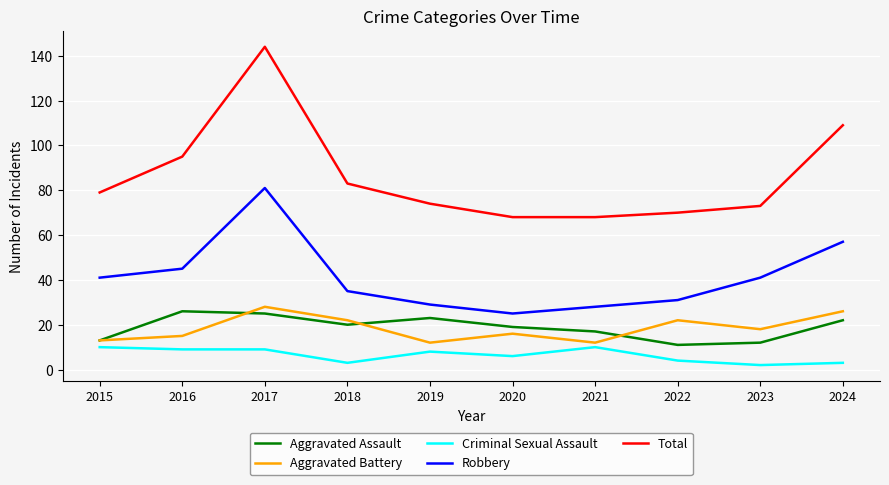

True or false: Robbery and Criminal Sexual Assault cross at least once.

False